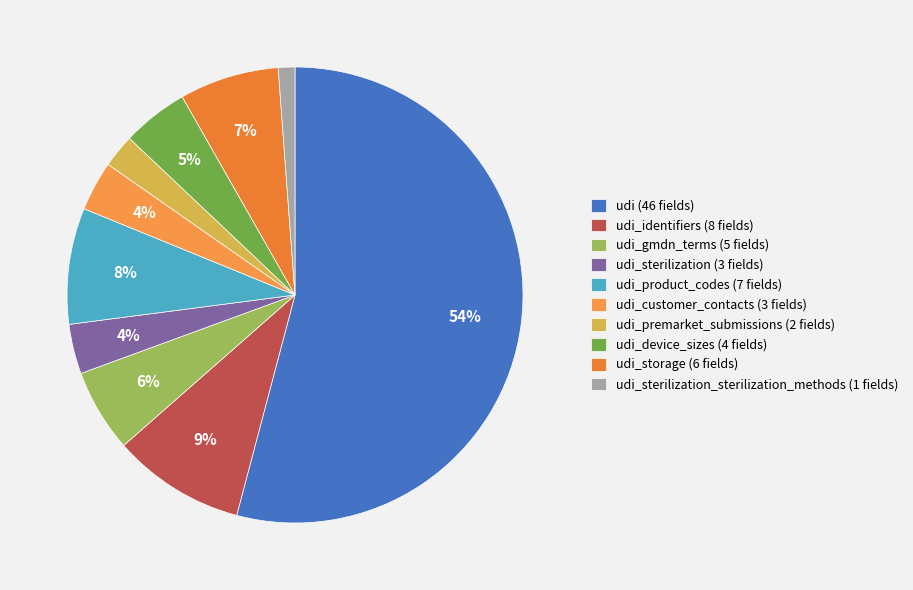

Count the number of slices in the pie.

10